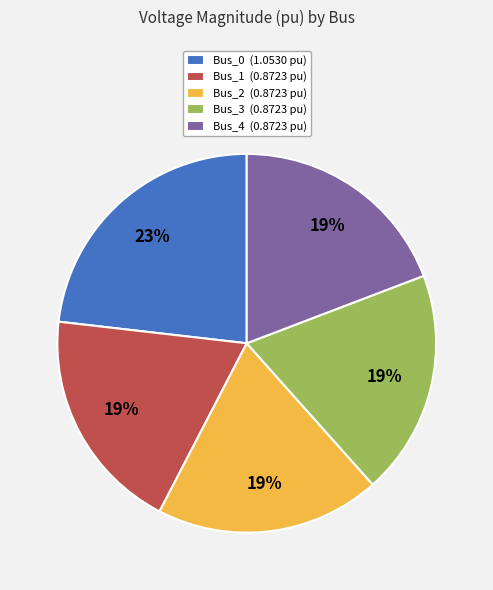

What percentage is the Bus_3 slice, to the nearest percent?

19%